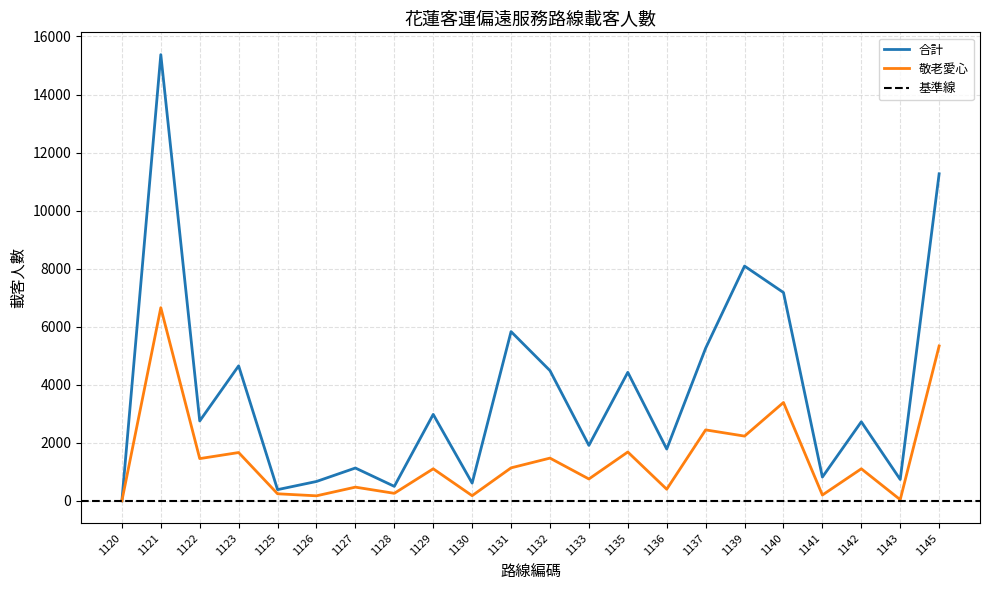

The value of 合計 at 1142 is 1776. True or false?

False